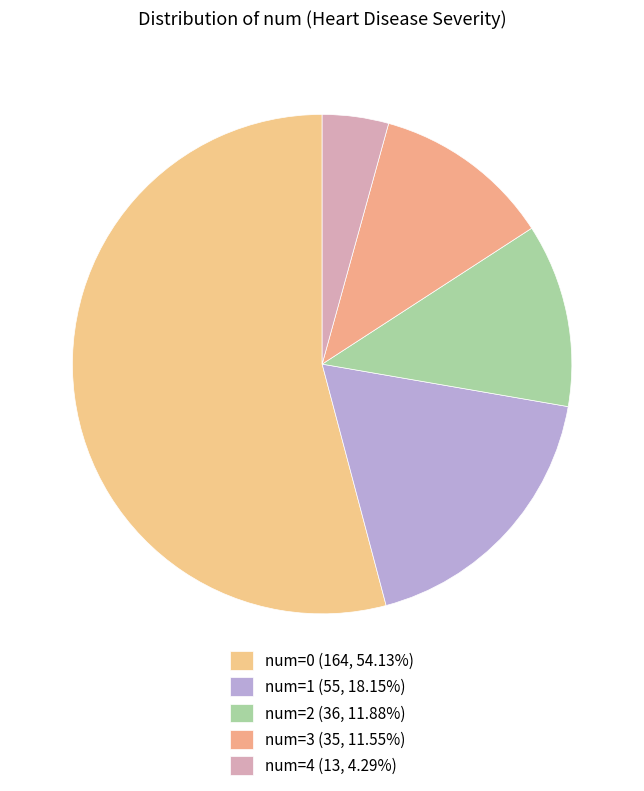

How many slices are in this pie chart?

5